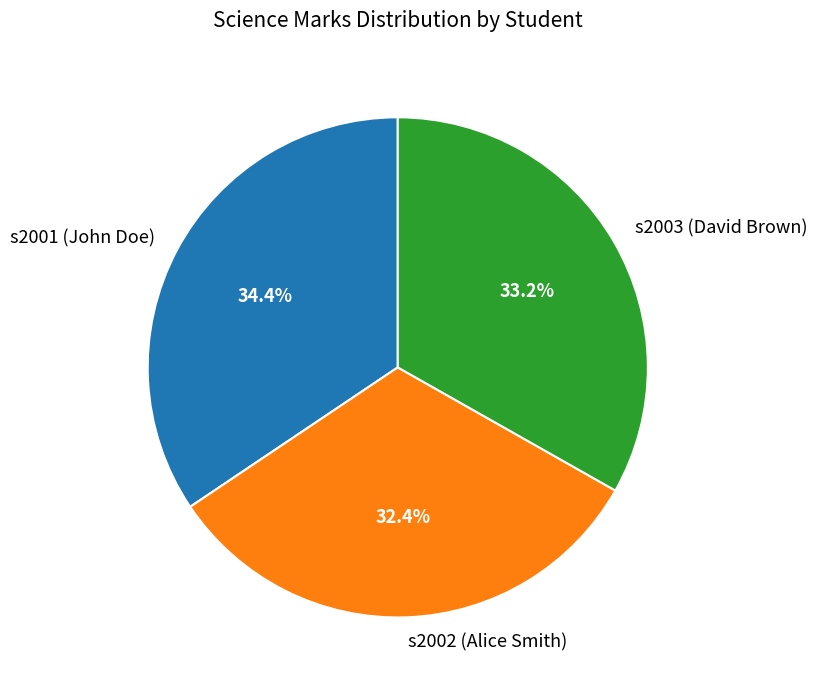

To the nearest percent, what portion does s2001 (John Doe) represent?

34%